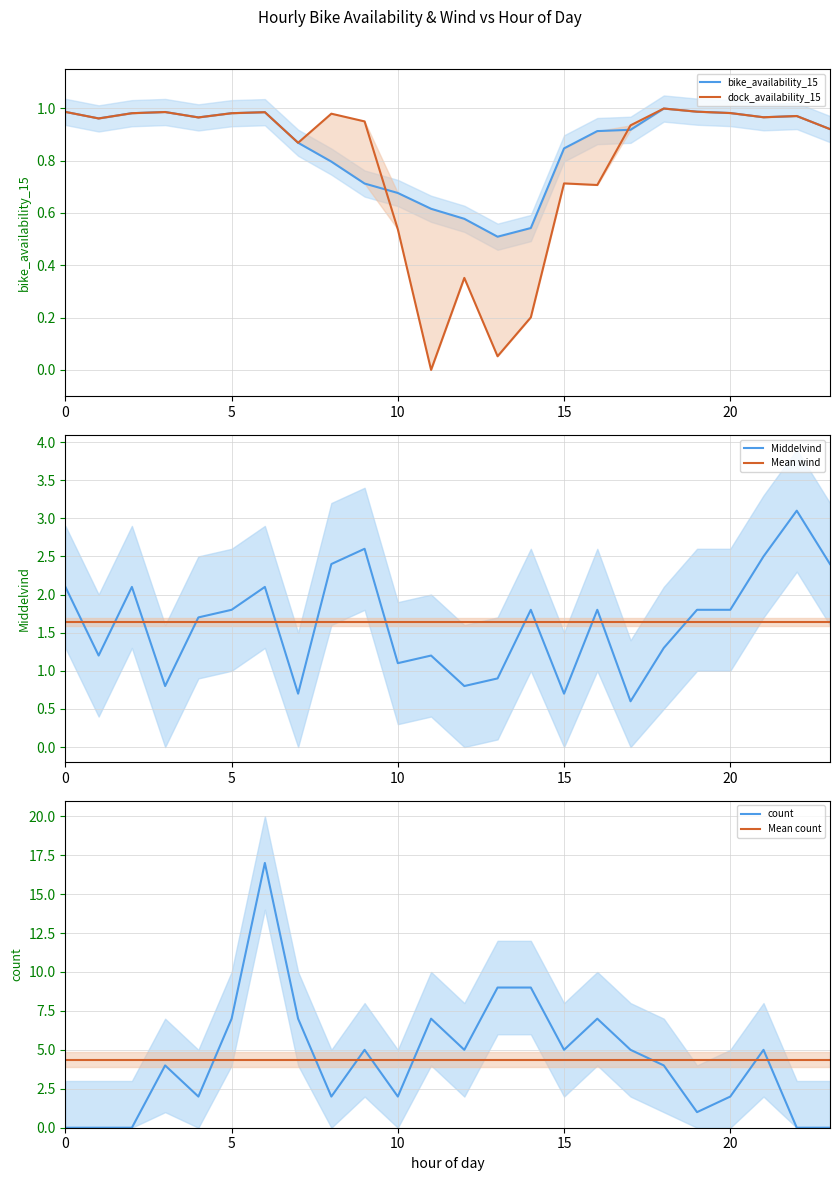

Where do Middelvind and dock_availability_15 first cross each other?

2 and 3